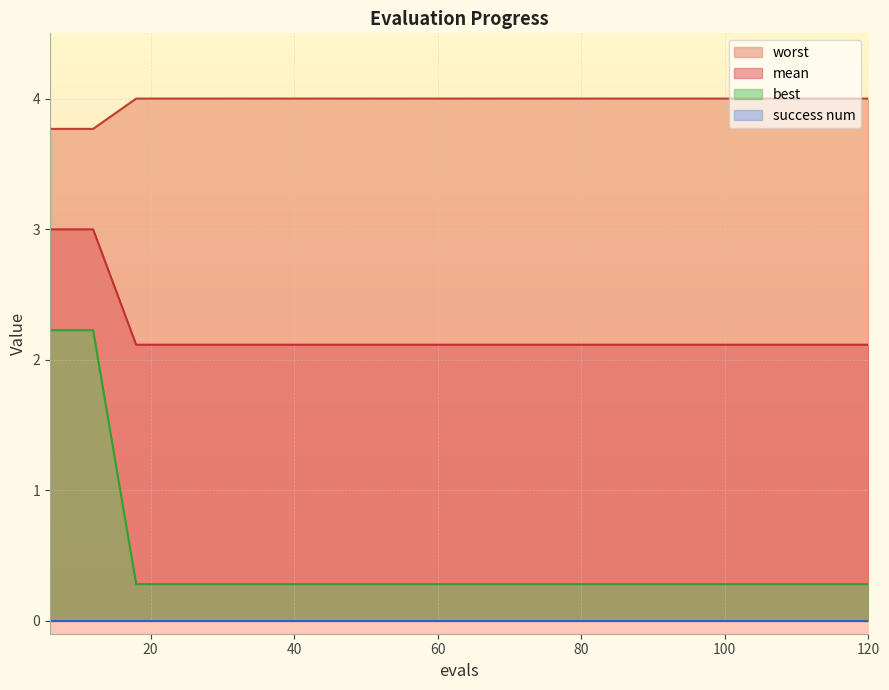

Count the number of categories in the chart.

20